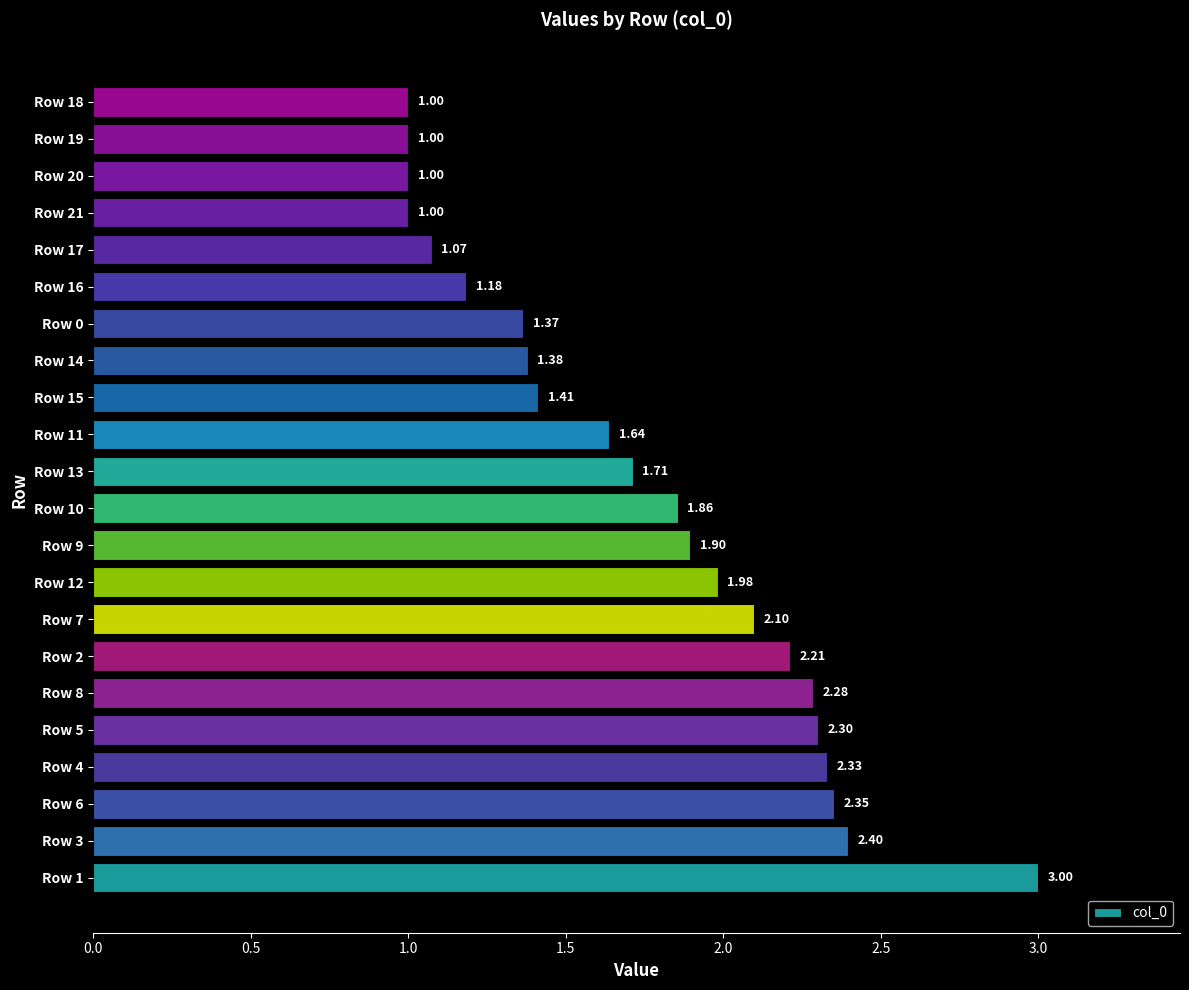

What is the difference between the values at Row 18 and Row 9?

0.9